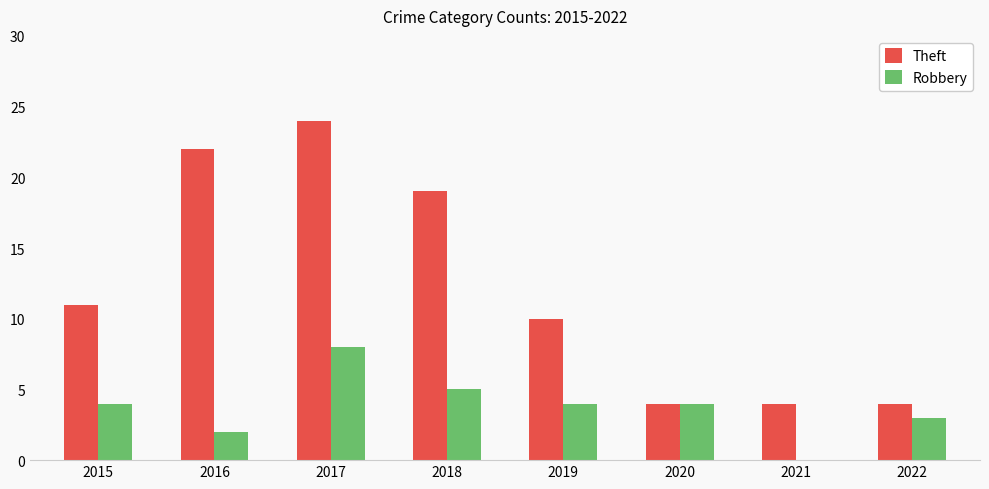

What are all the series names shown in the legend?

Theft, Robbery